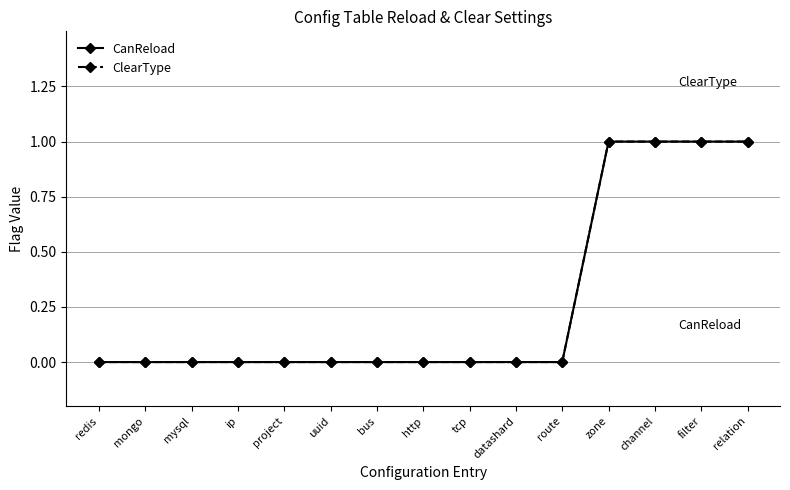

Is this an area chart (filled region under the line)?

No